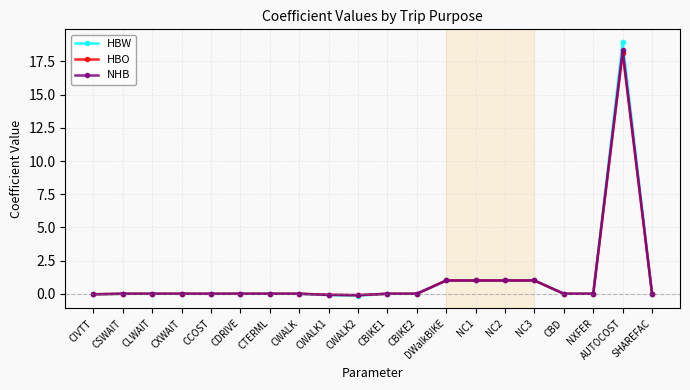

True or false: HBW has more than 0 interior local peaks.

True